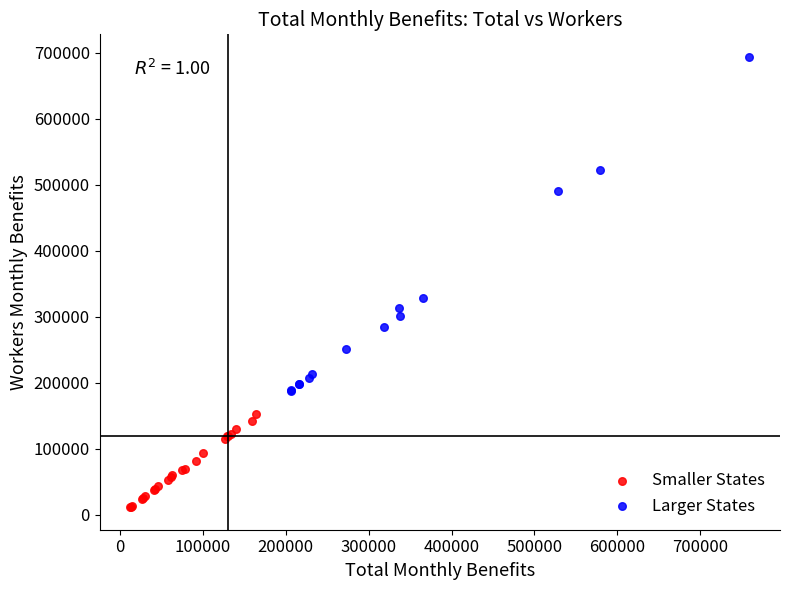

What are all the series names shown in the legend?

Smaller States, Larger States